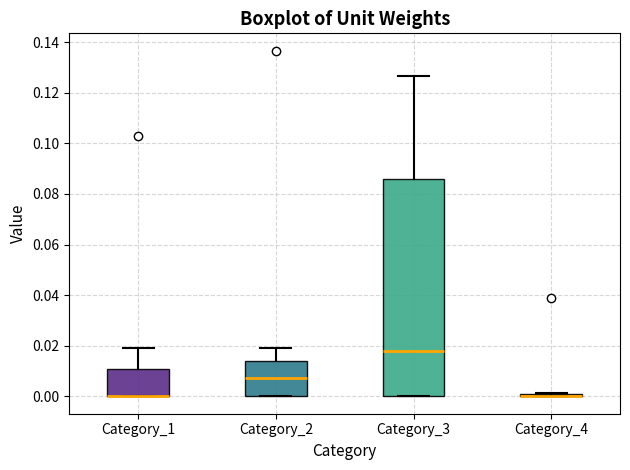

Where is the lower edge of the box for Category_4 on the y-axis? The values are not printed on the chart, so give them approximately, as read against the axis.

0.000